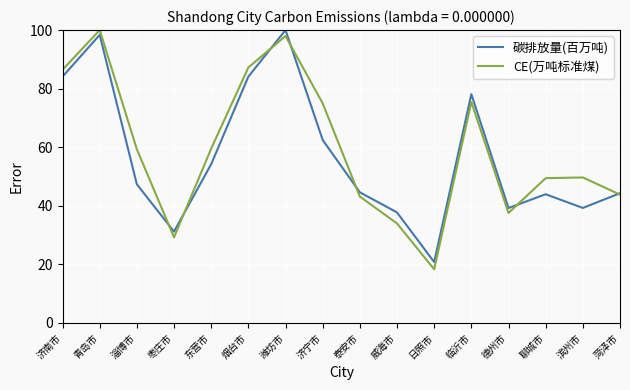

Is it true that CE(万吨标准煤) equals 55.8 at 德州市?

False